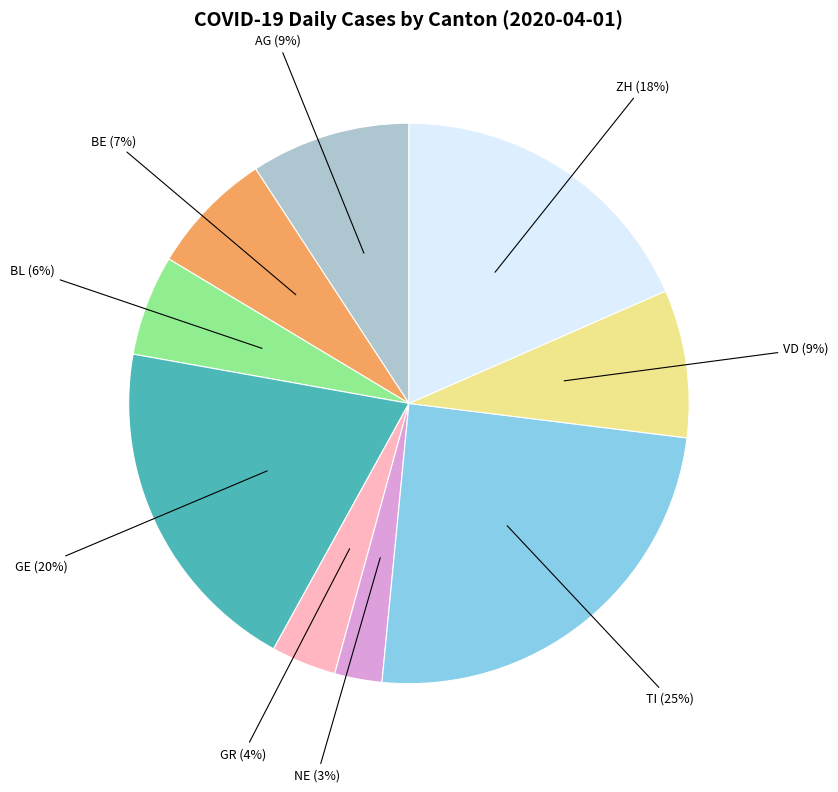

How many segments does this pie chart have?

9